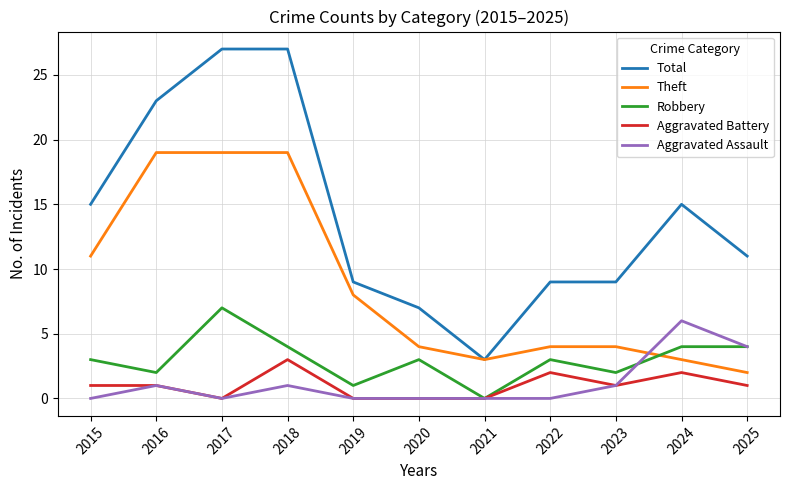

Which series has the largest total across all categories?

Total